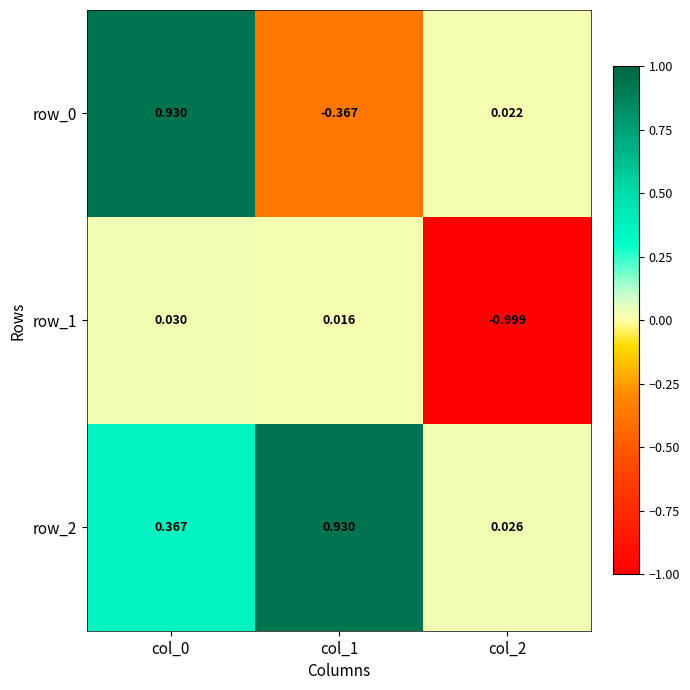

Is the value of row_2 at col_2 greater than the value of row_1 at col_1?

Yes